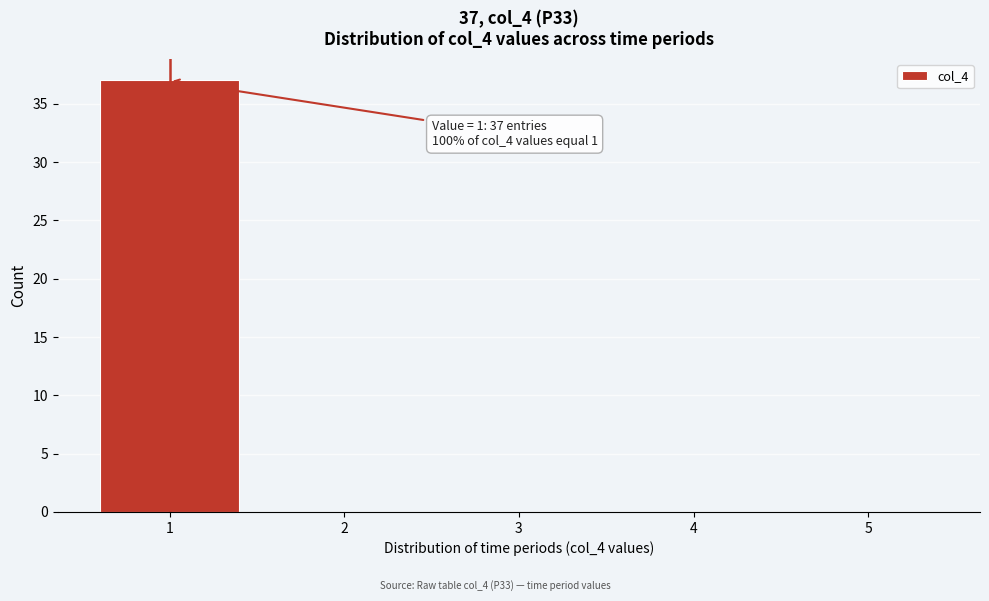

Over which range of the x-axis is the bar tallest?

0.5 to 1.5